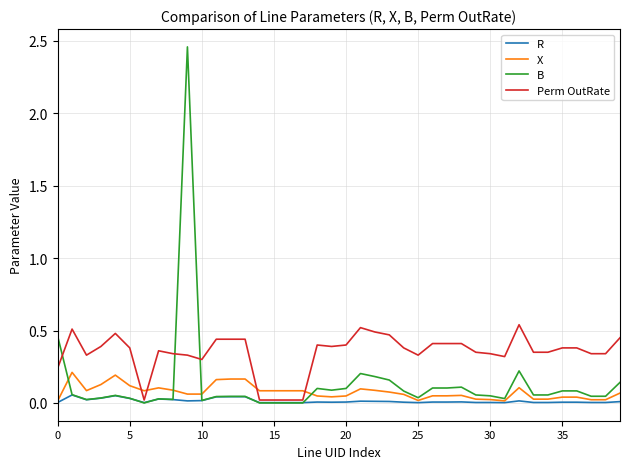

Which series has the largest total across all categories?

Perm OutRate